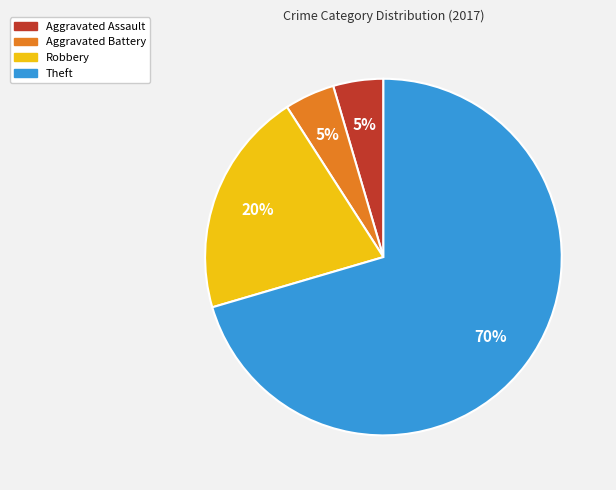

To the nearest percent, what portion does Theft represent?

70%